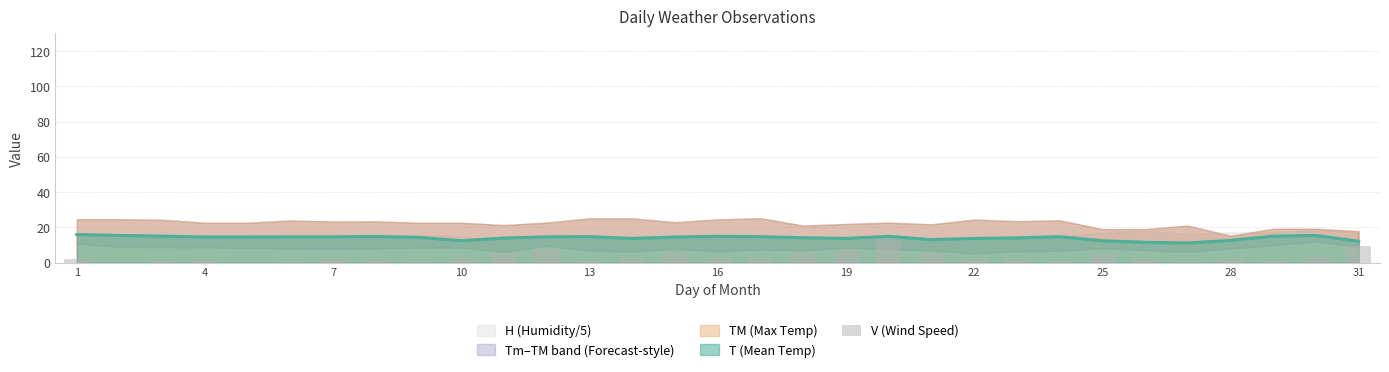

The value of T (Mean Temp) at 25 is 21.7. True or false?

False